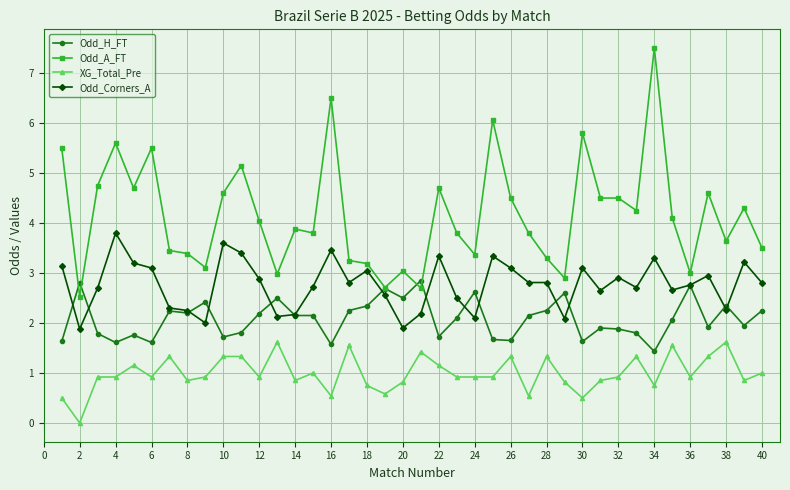

How many values in the XG_Total_Pre series exceed 0?

39